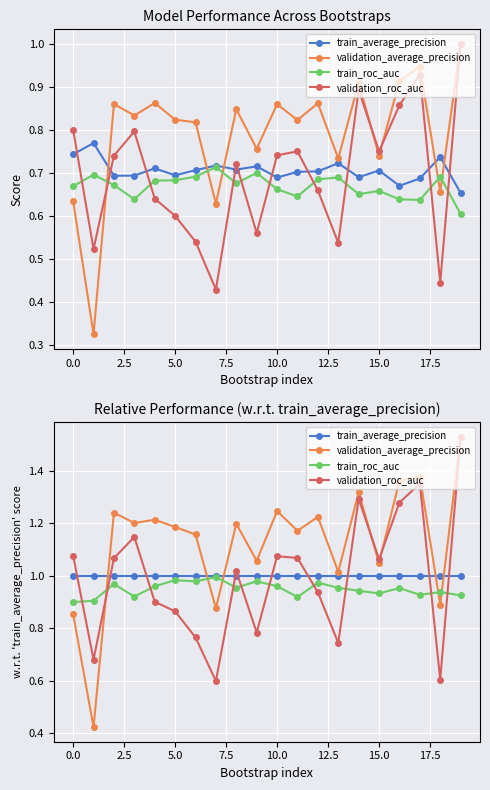

Rank the series by their maximum value, from lowest to highest.

train_roc_auc, train_average_precision, validation_average_precision, validation_roc_auc